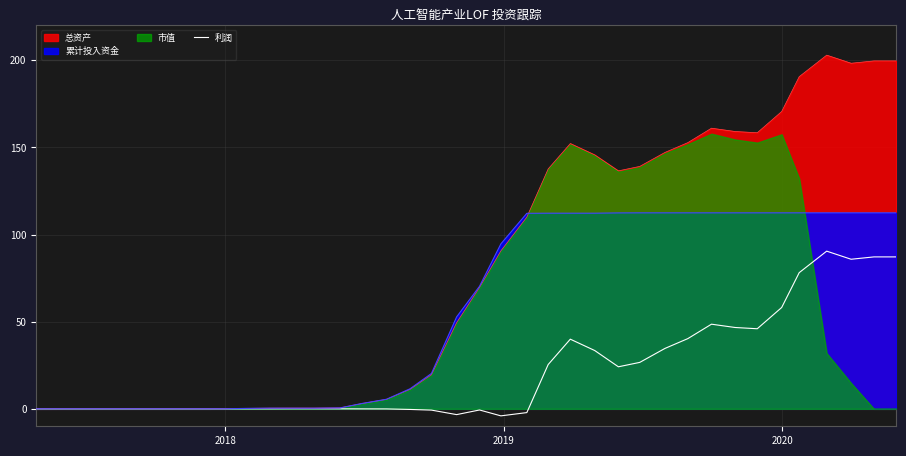

What is the maximum value for 总资产?

203.0